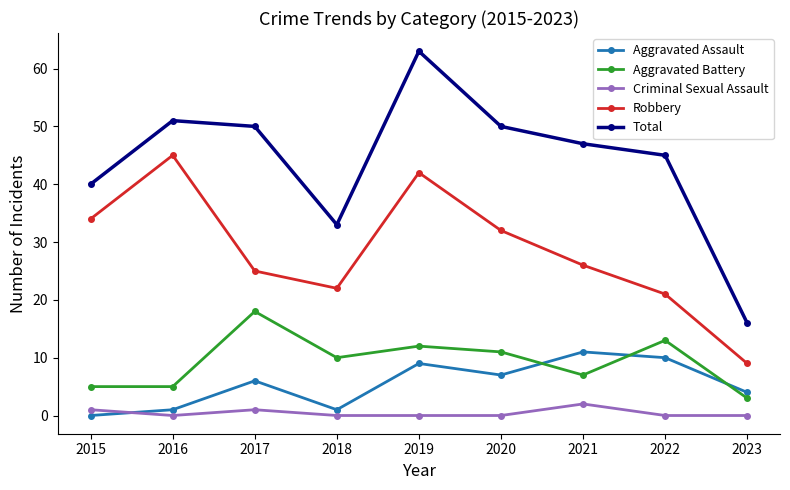

What are all the series names shown in the legend?

Aggravated Assault, Aggravated Battery, Criminal Sexual Assault, Robbery, Total